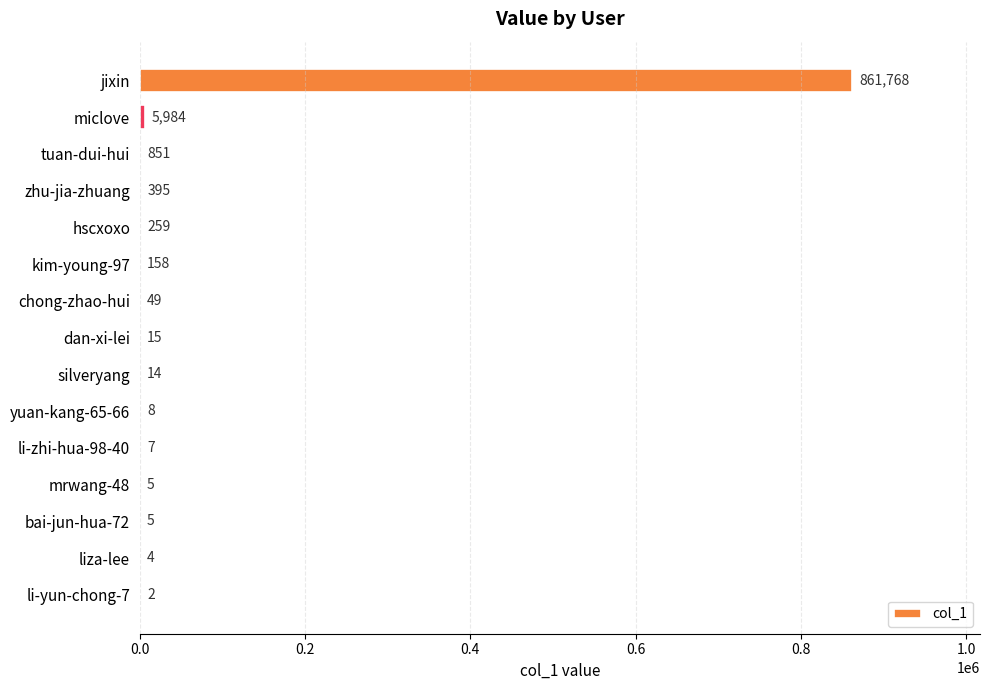

What is the sum of the values at bai-jun-hua-72 and mrwang-48?

10